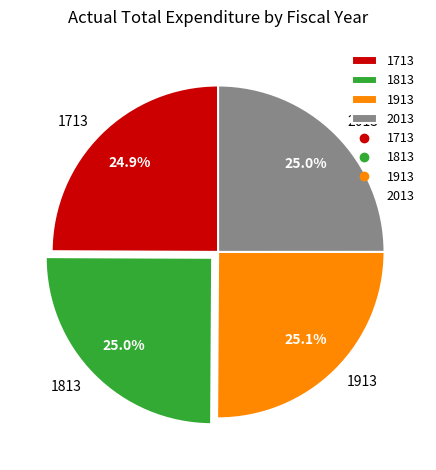

How much of the chart is everything except 1813?

75.0%